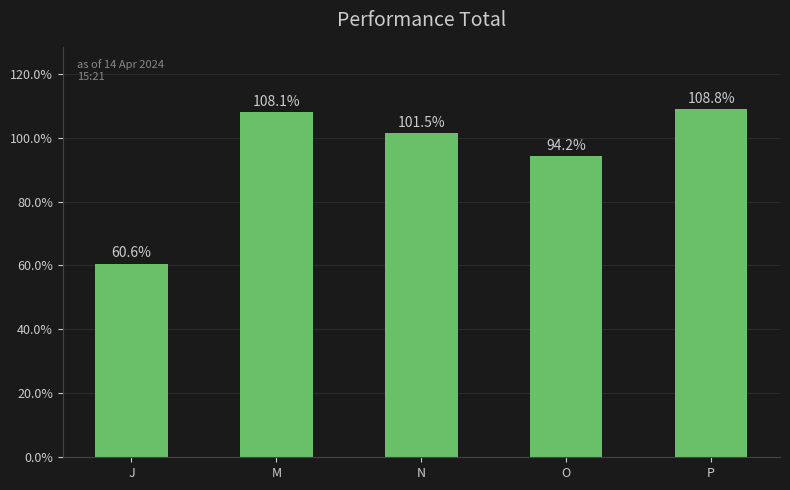

Reading left to right, list all the values displayed in this chart.

J=60.6	M=108.1	N=101.5	O=94.2	P=108.8